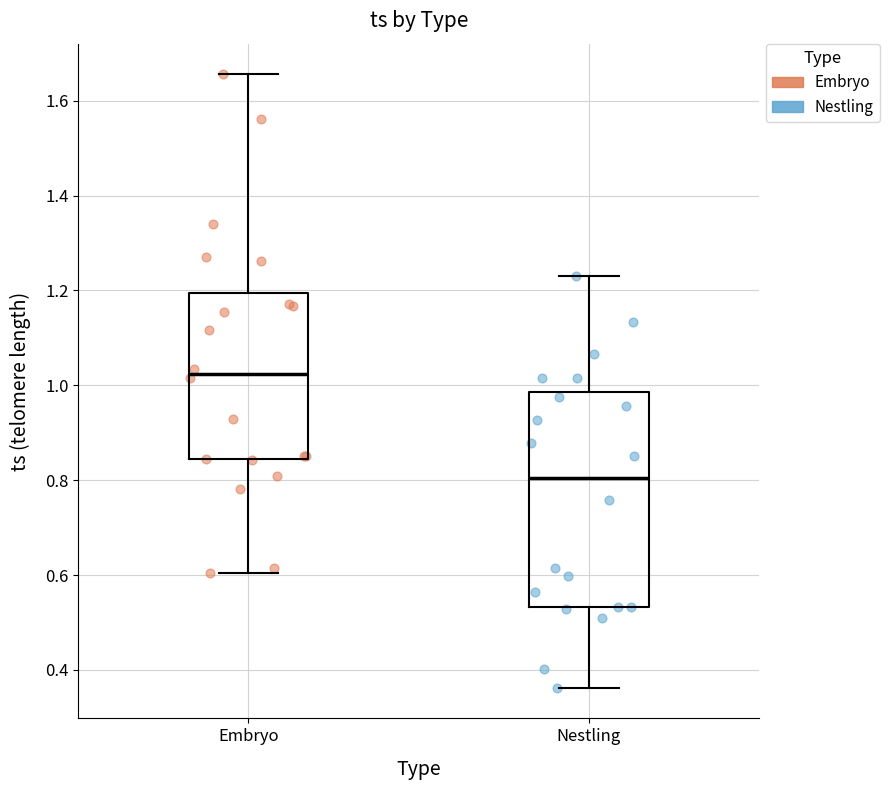

Where does the upper whisker of the box for Nestling end on the y-axis? The values are not printed on the chart, so give them approximately, as read against the axis.

1.24